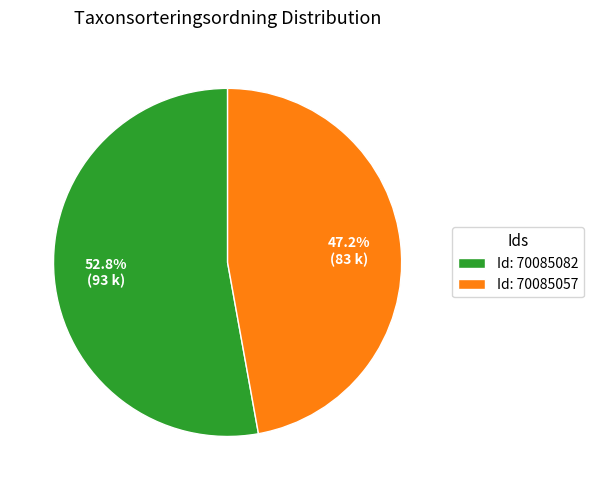

What portion of the pie excludes Id: 70085082?

47.2%